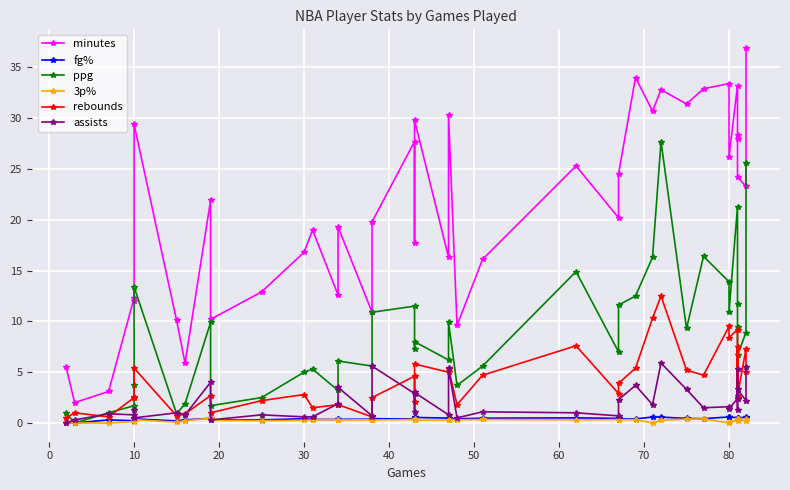

Which series has the largest total across all categories?

minutes